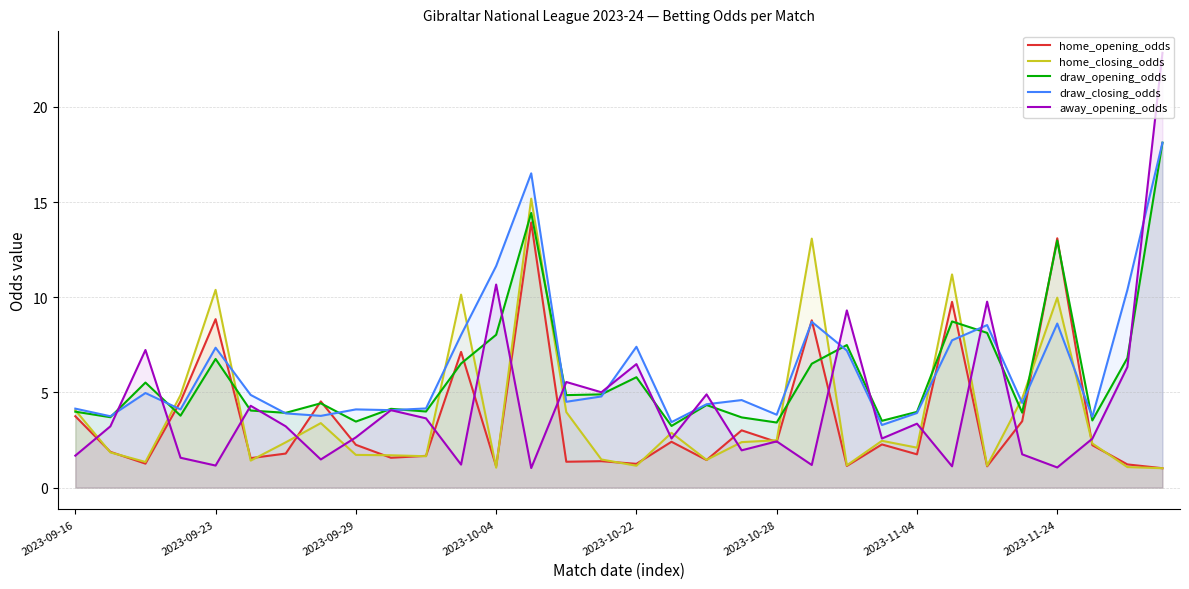

What are all the series names shown in the legend?

home_opening_odds, home_closing_odds, draw_opening_odds, draw_closing_odds, away_opening_odds